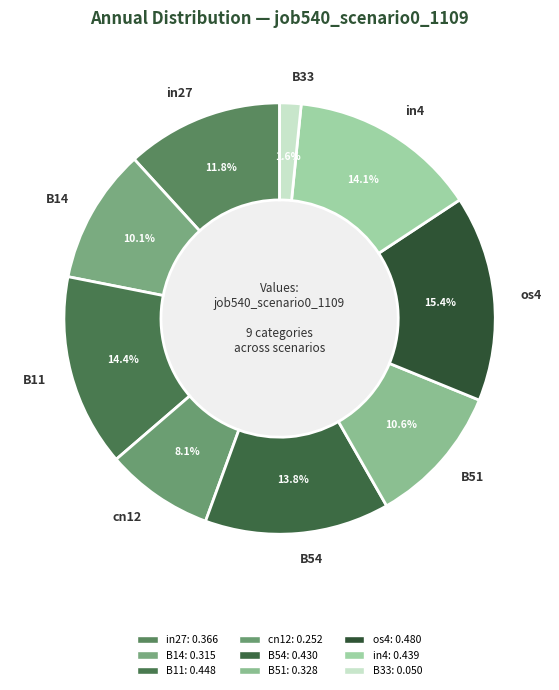

Does any single category account for the majority?

No